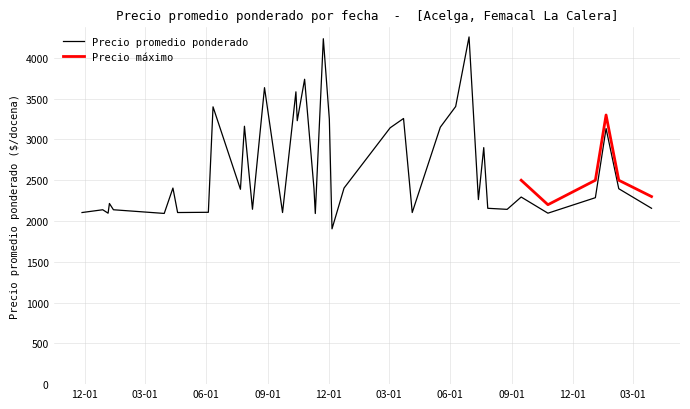

The chart shows a value of 2156 at 2022-07-27. True or false?

True